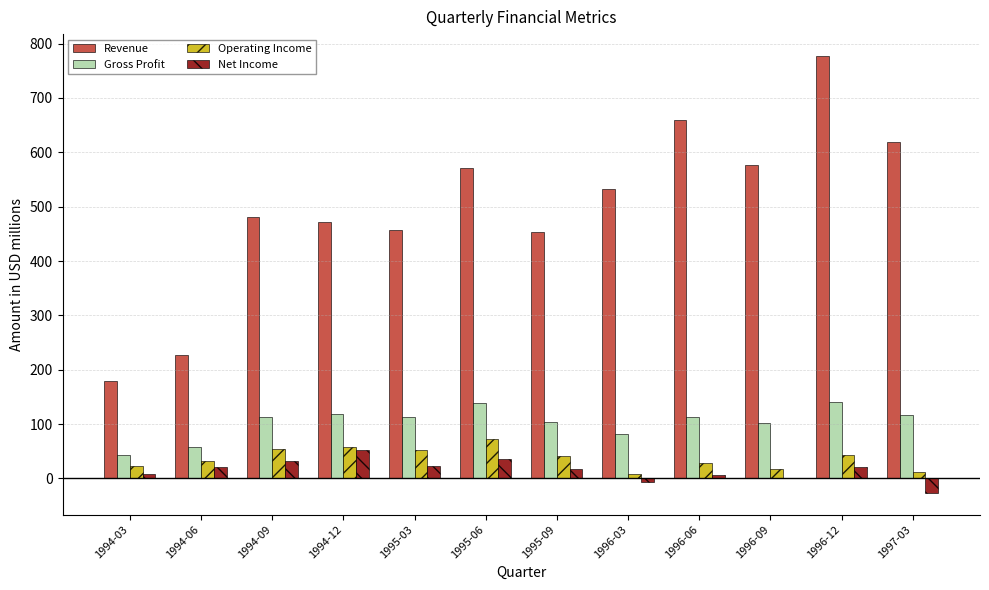

What is the total value across all series at 1996-03?

616.5